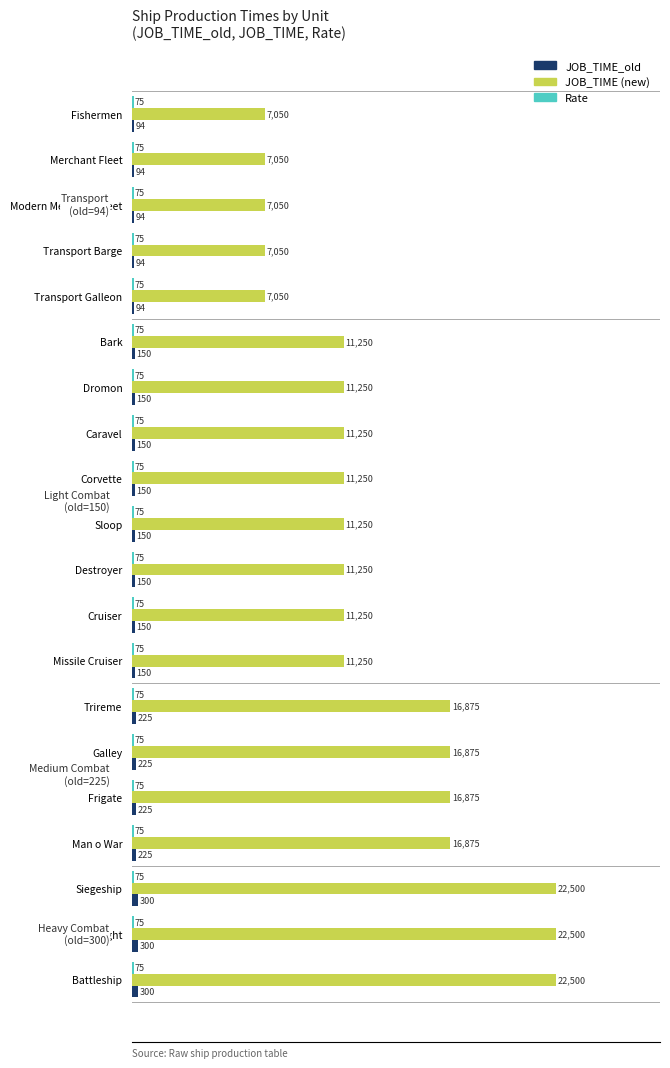

What is the maximum value shown in the chart?

22500